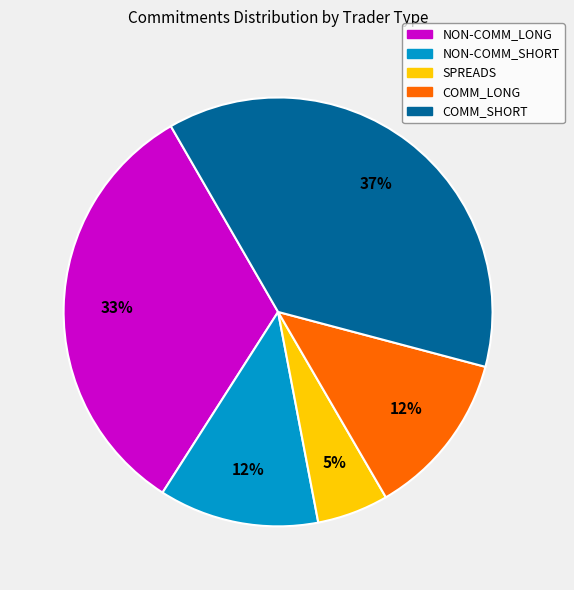

Does any single category account for the majority?

No